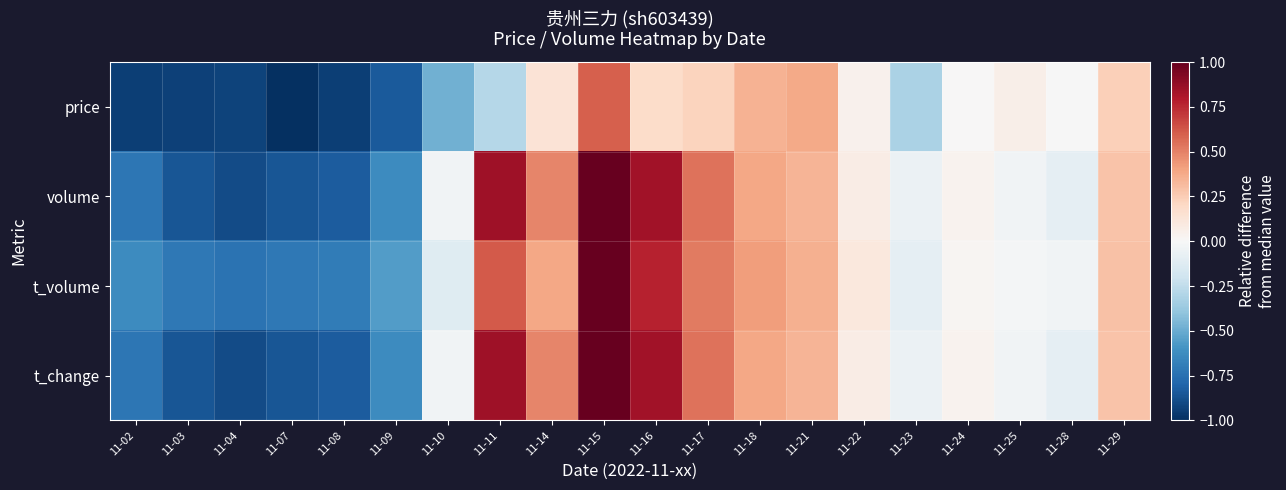

List the series in order of their peak value, highest first.

volume, t_volume, t_change, price